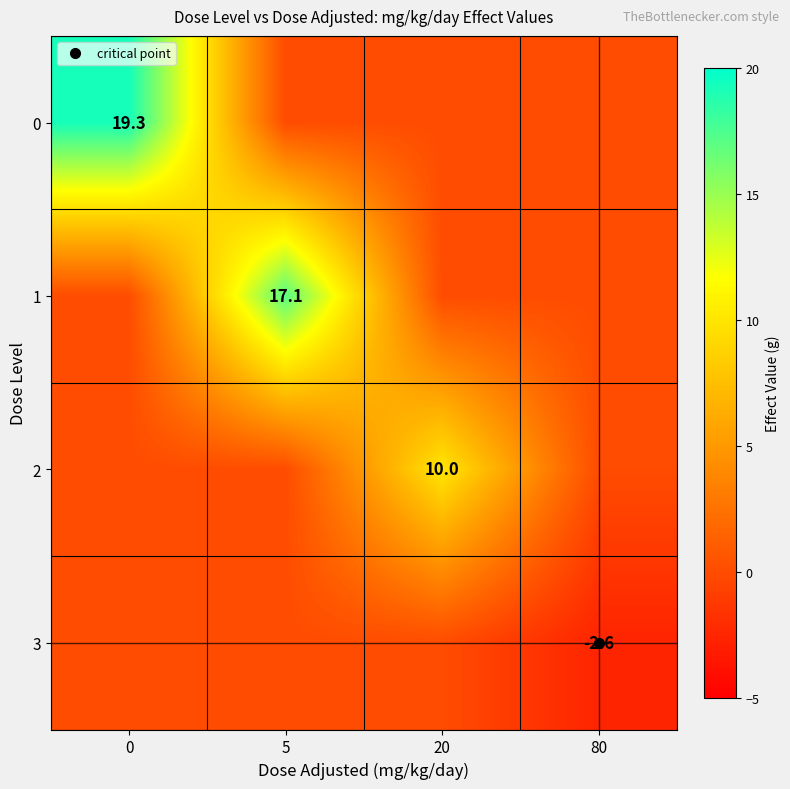

How many series are shown in this chart?

4